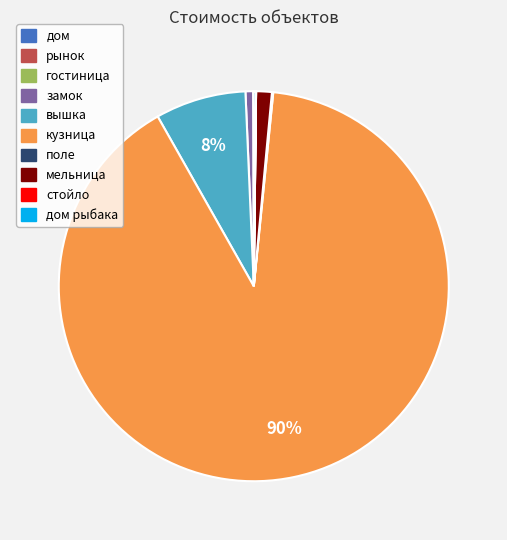

Is there any slice that represents more than half of the pie?

Yes